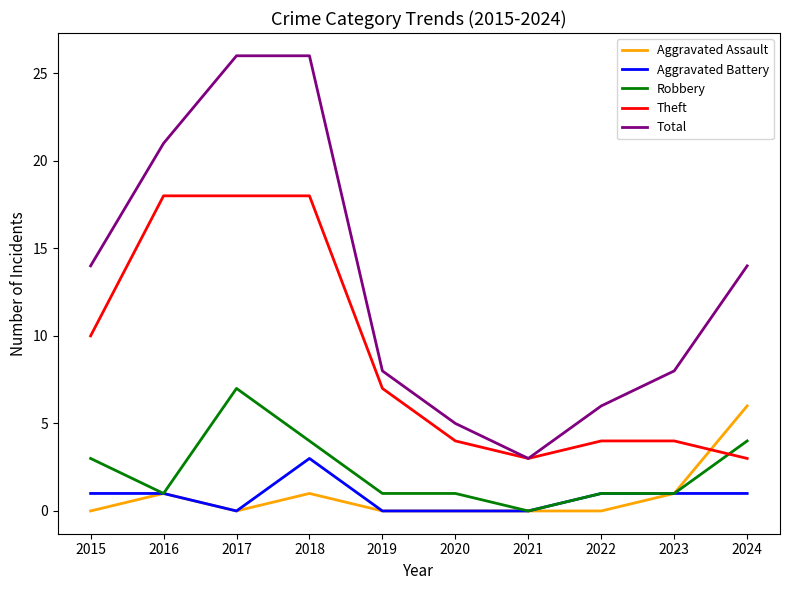

Does the chart have visible grid lines?

No